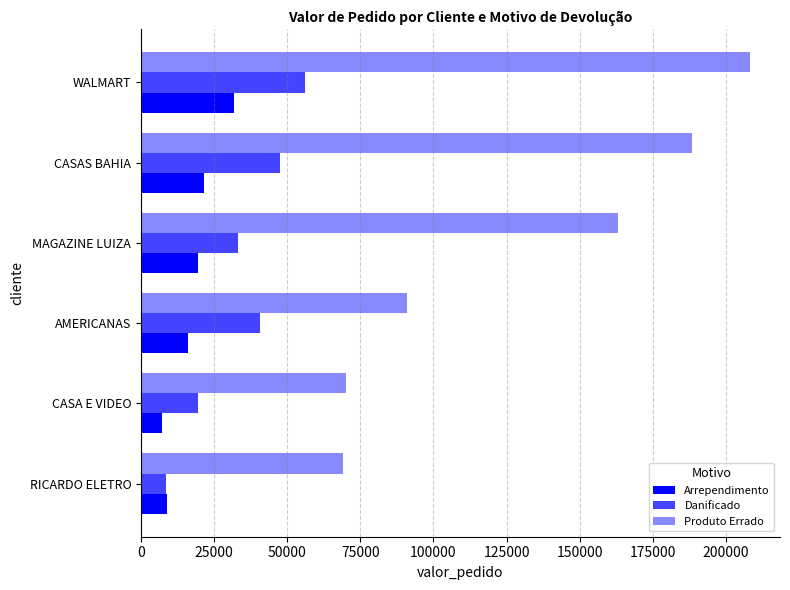

List the series in order of their peak value, highest first.

Produto Errado, Danificado, Arrependimento